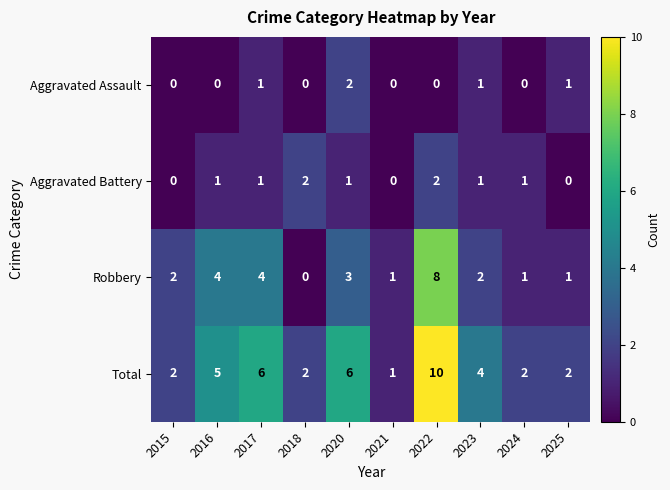

How many values in the Aggravated Battery series are below 1?

3